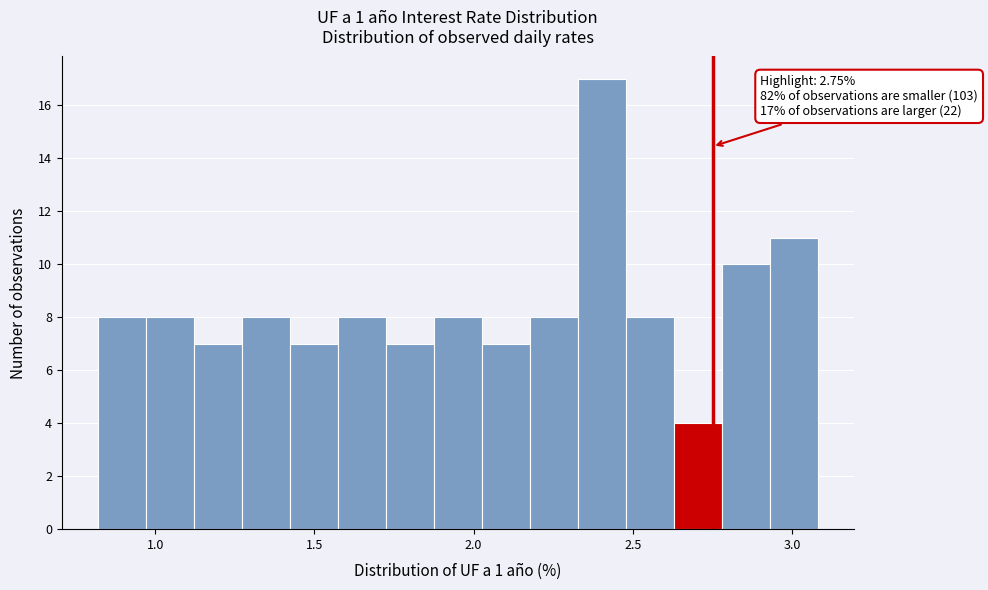

Around what value on the x-axis is the tallest bar? Give the approximate position of its centre, as read against the axis.

2.40